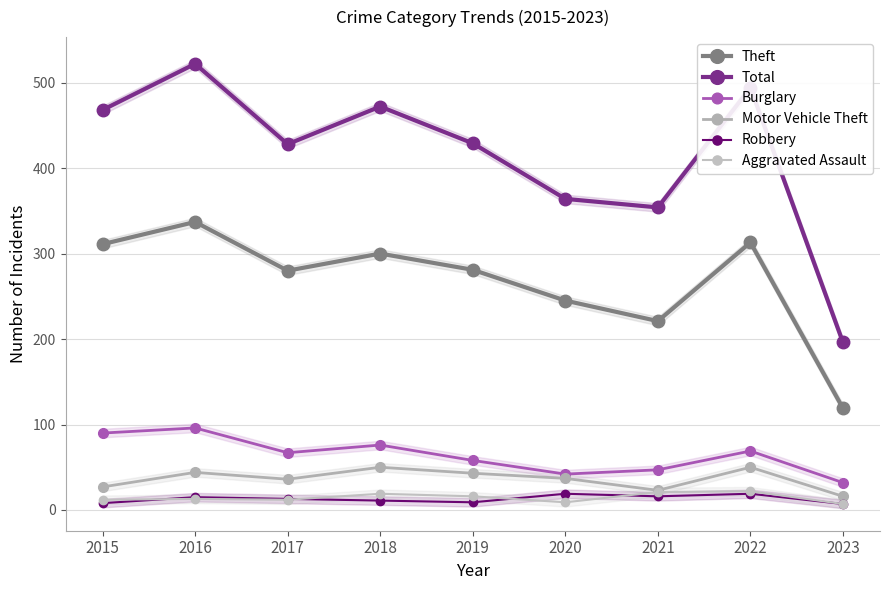

What is the total value across all series at 2020?

716